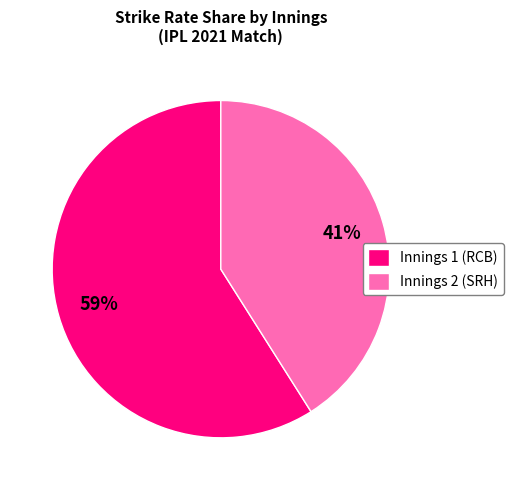

What percentage is the Innings 1 (RCB) slice, to the nearest percent?

59%